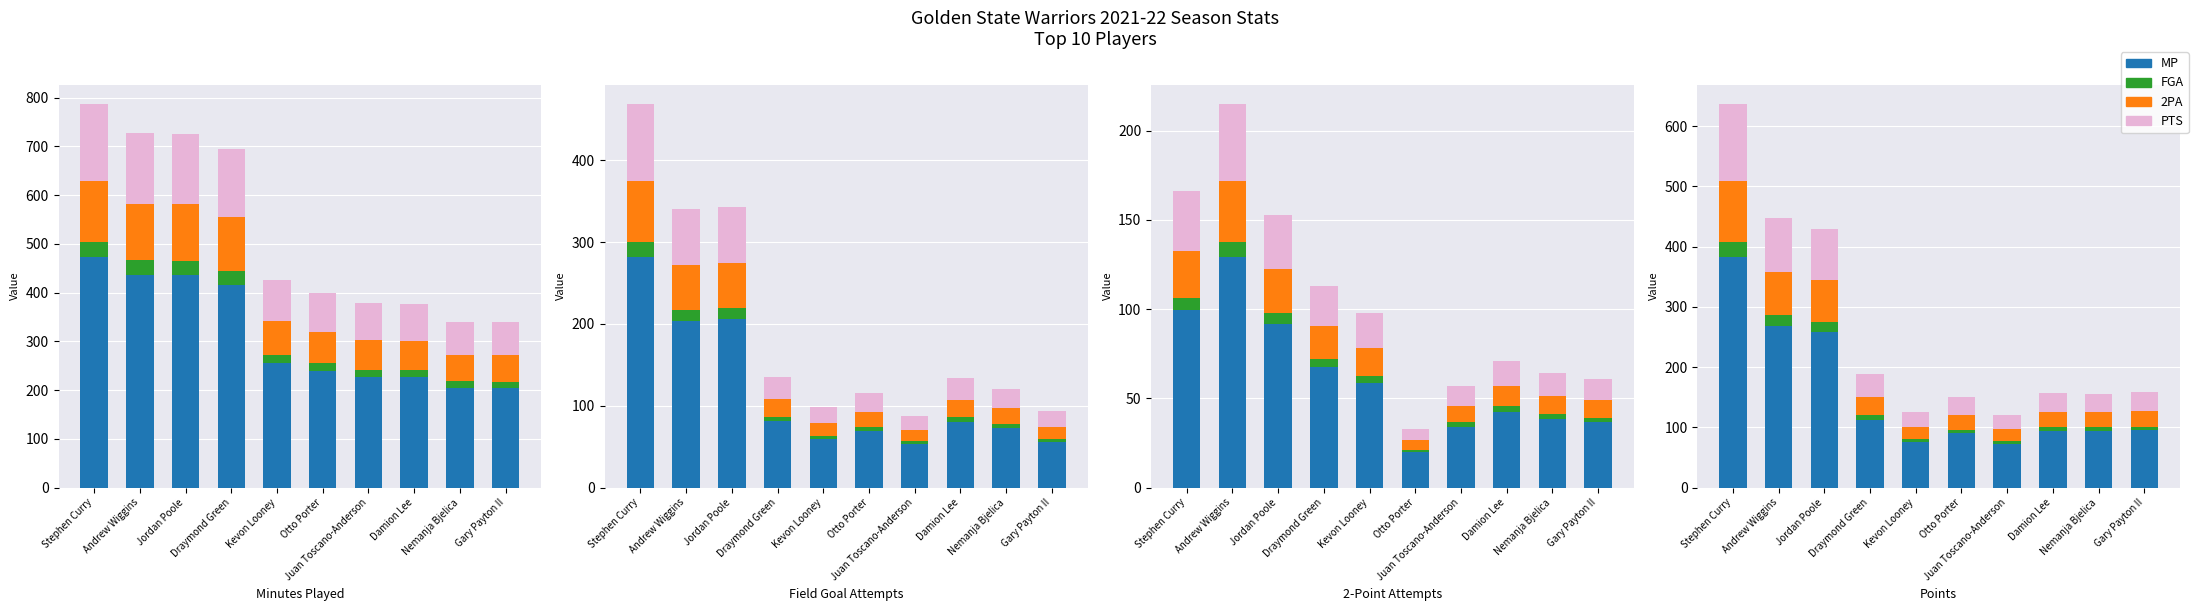

List the series in order of their peak value, highest first.

MP, PTS, 2PA, FGA